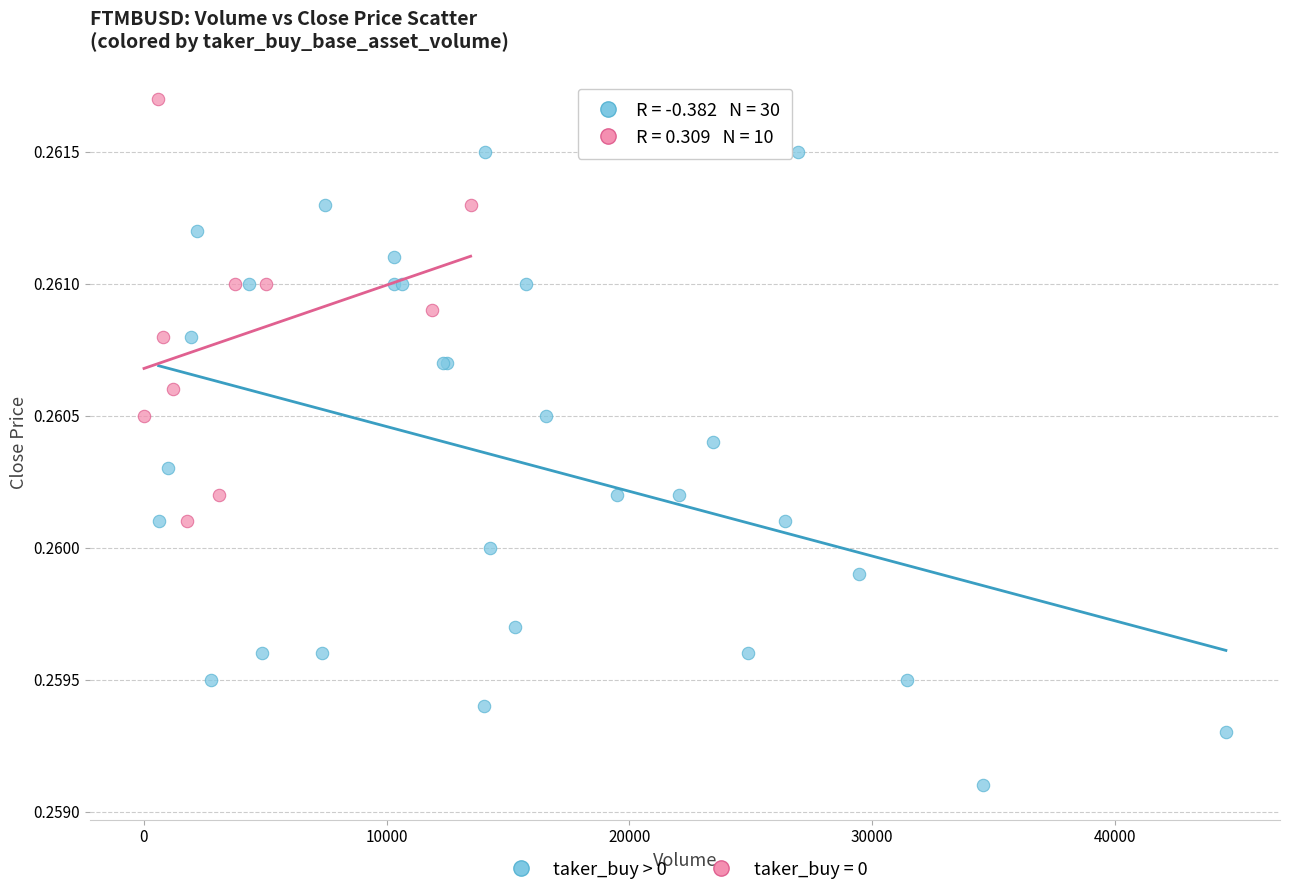

Which series has the largest Y range (max minus min)?

taker_buy > 0